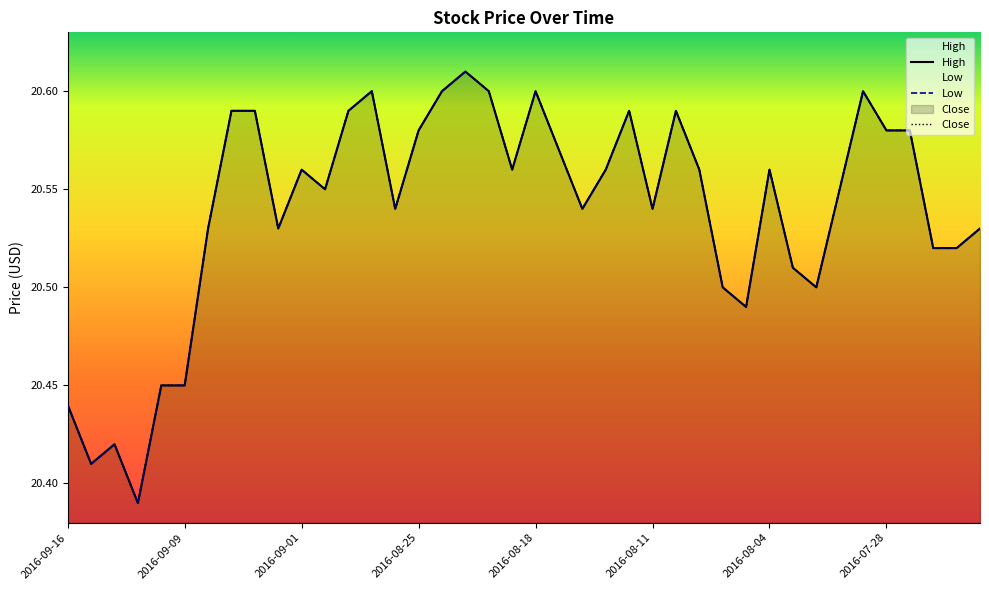

Does the chart display data point markers on the line(s)?

No